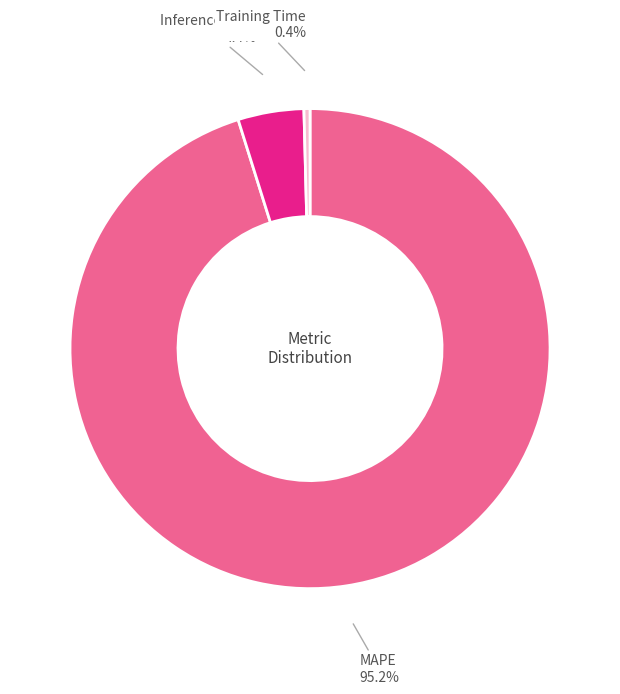

Between Training Time and MAPE, which is larger?

MAPE